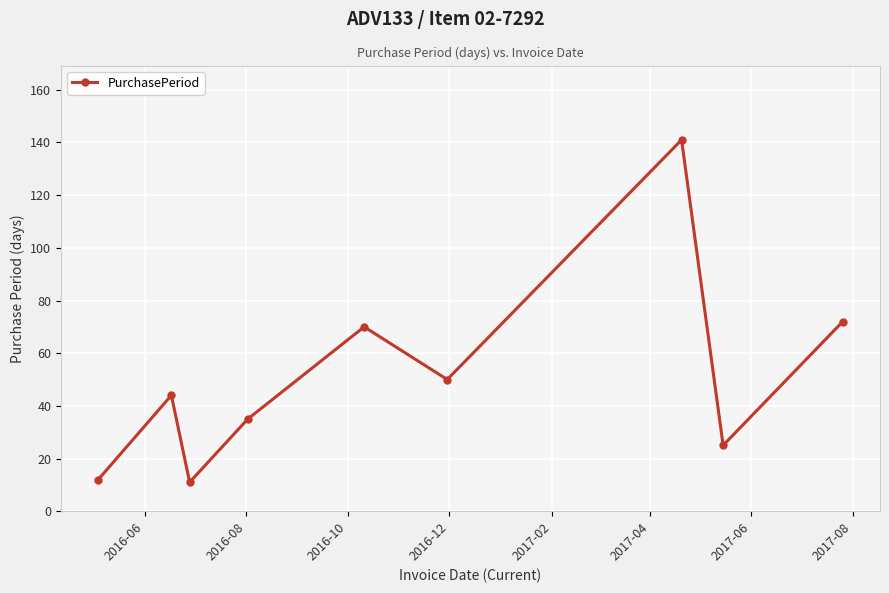

What is the minimum value shown in the chart?

11